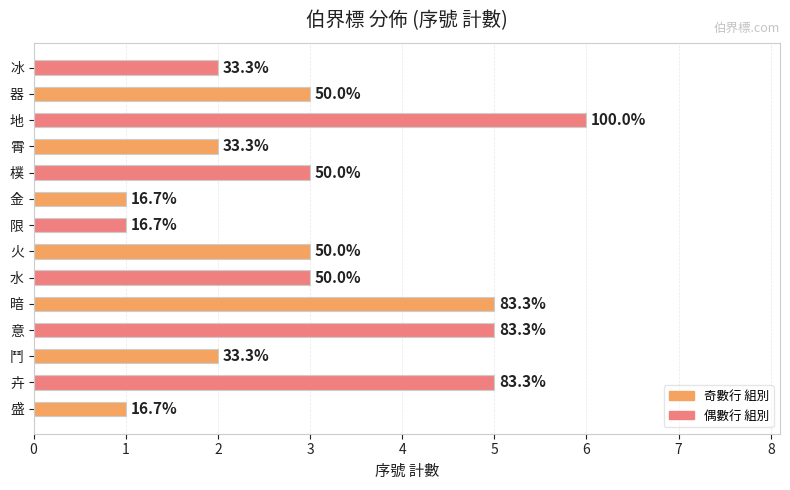

What is the minimum value shown in the chart?

1